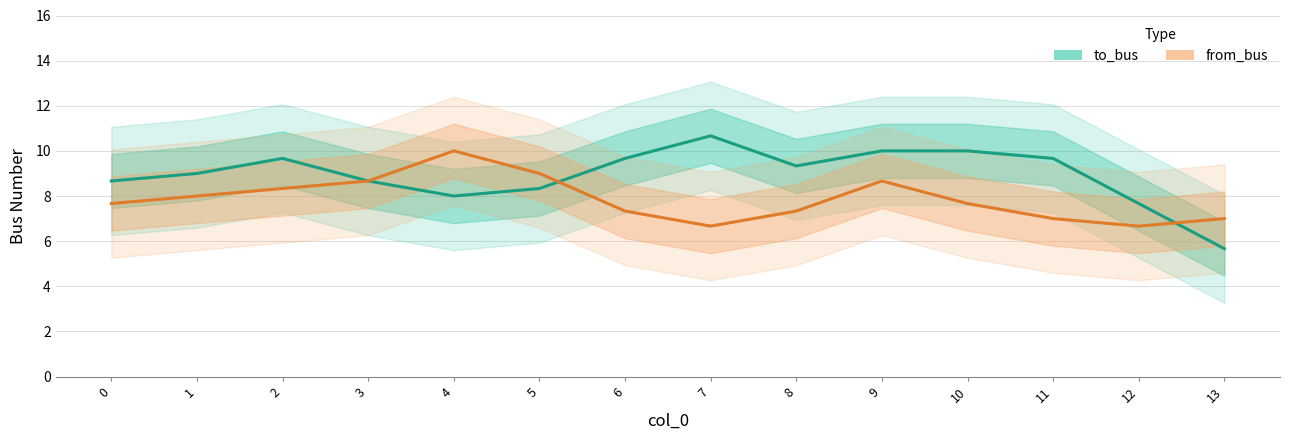

Between 1 and 5, which series saw the biggest shift?

from_bus